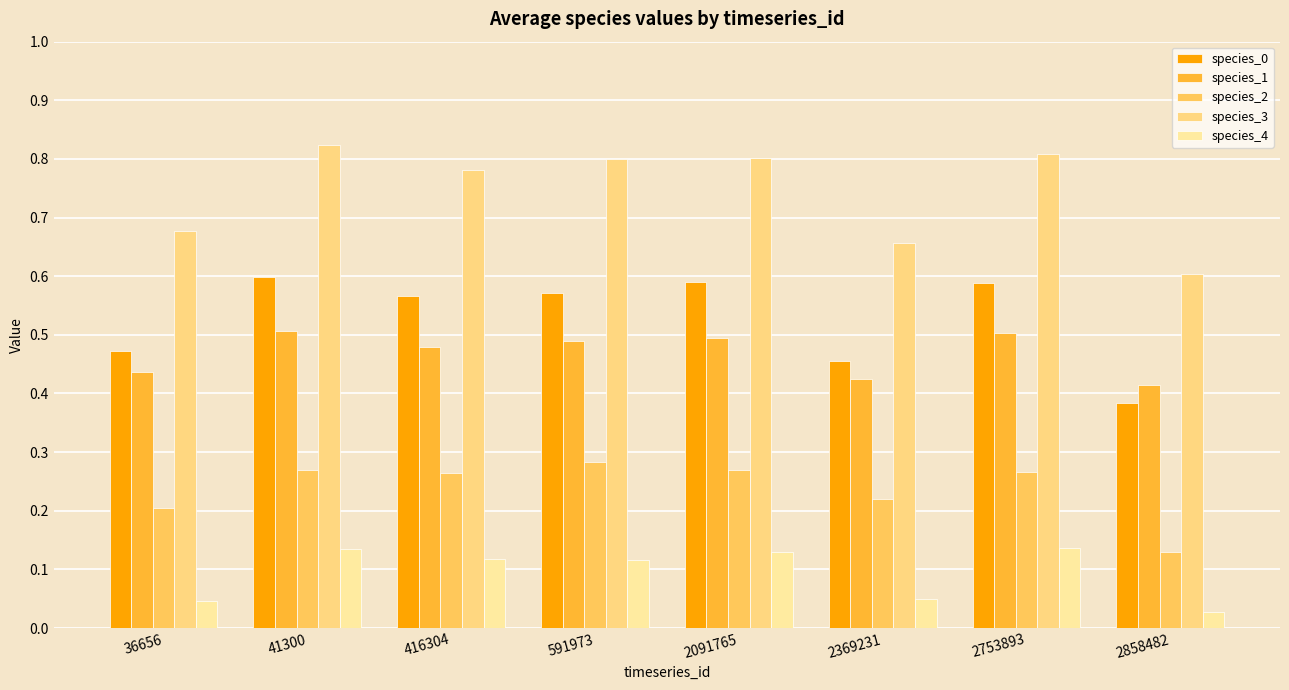

What is the spread (max minus min) of values at 2858482?

0.6